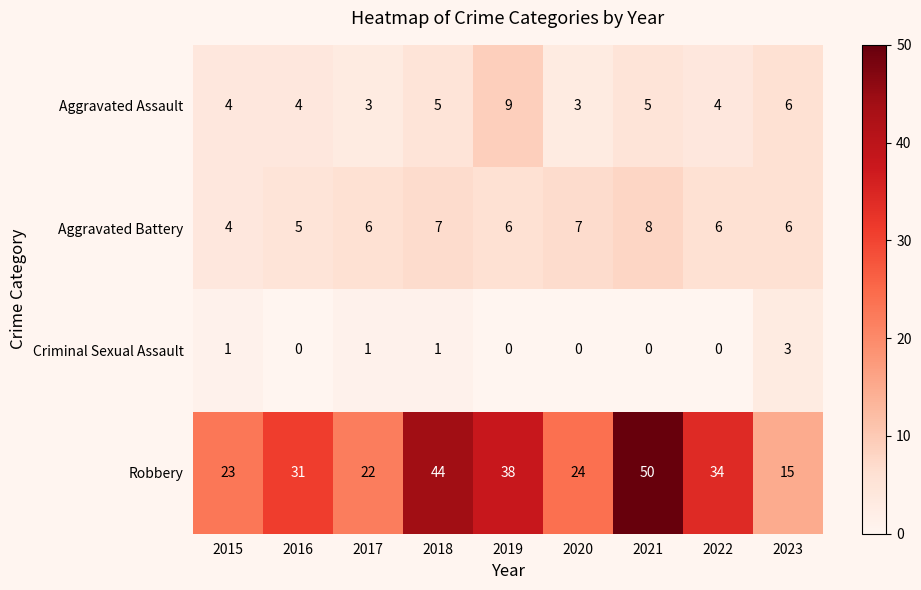

What is the total value across all series at 2019?

53